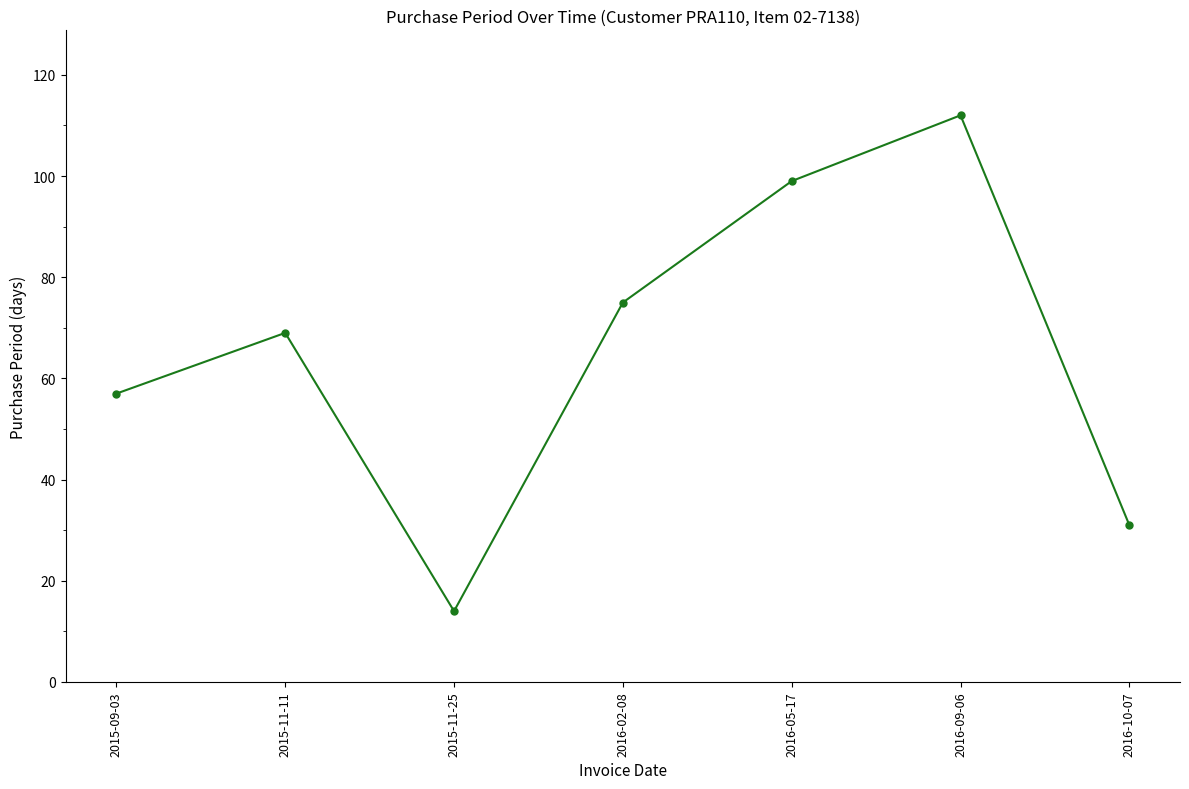

How many interior local peaks (higher than both neighbors) does the data have?

2